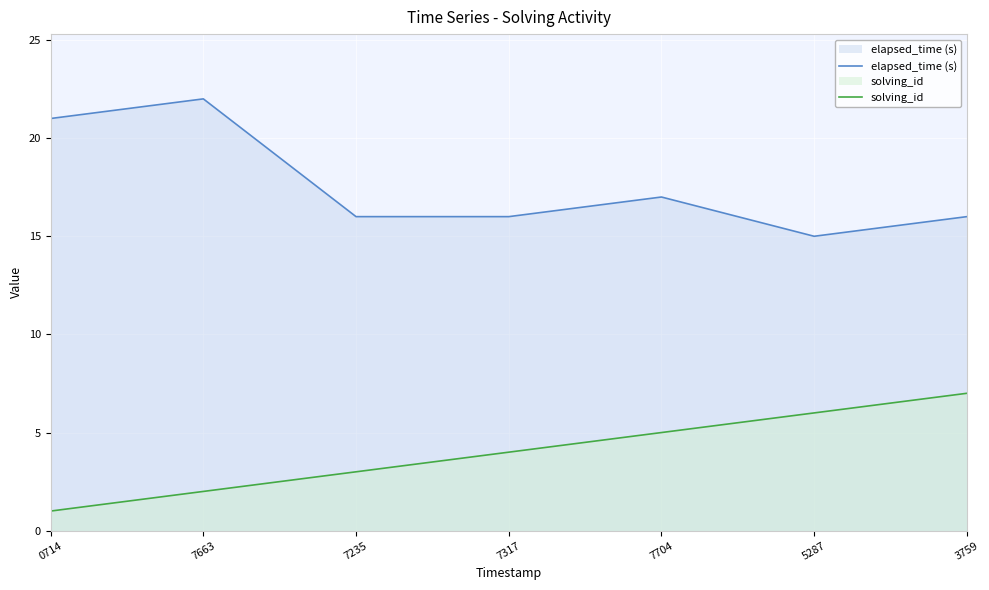

Reading left to right, list all the values displayed in this chart.

elapsed_time (s): 0714=21	7663=22	7235=16	7317=16	7704=17	5287=15	3759=16
solving_id: 0714=1	7663=2	7235=3	7317=4	7704=5	5287=6	3759=7